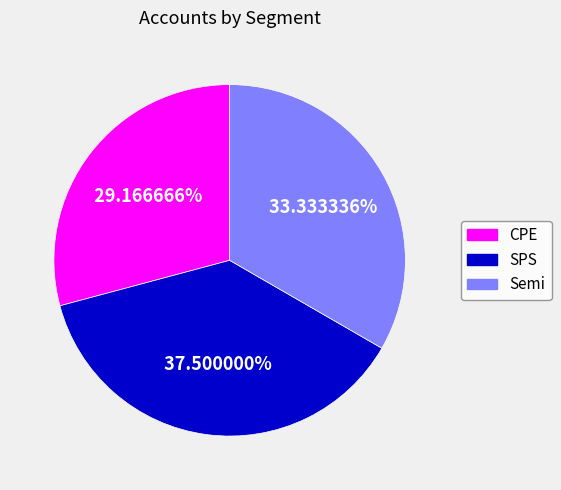

True or false: CPE accounts for 29% of the total.

True